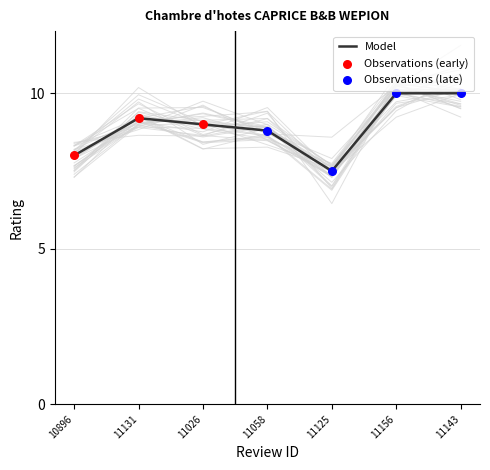

Approximately how many times larger is the value at 11026 compared to 10896?

1.1